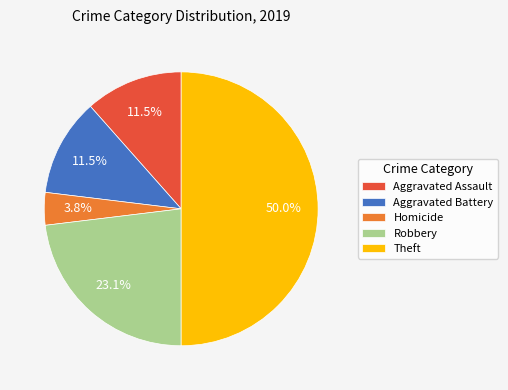

Count the number of slices in the pie.

5